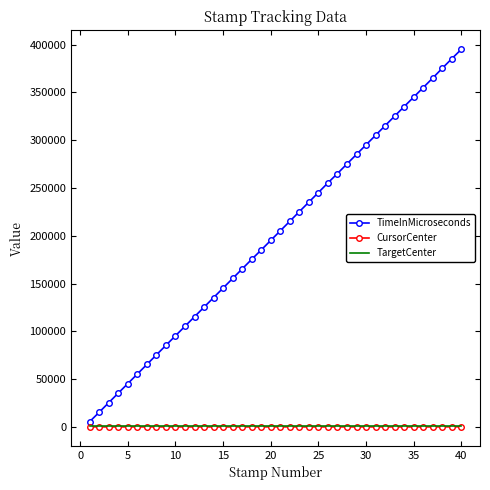

Which series has the widest spread of values?

TimeInMicroseconds